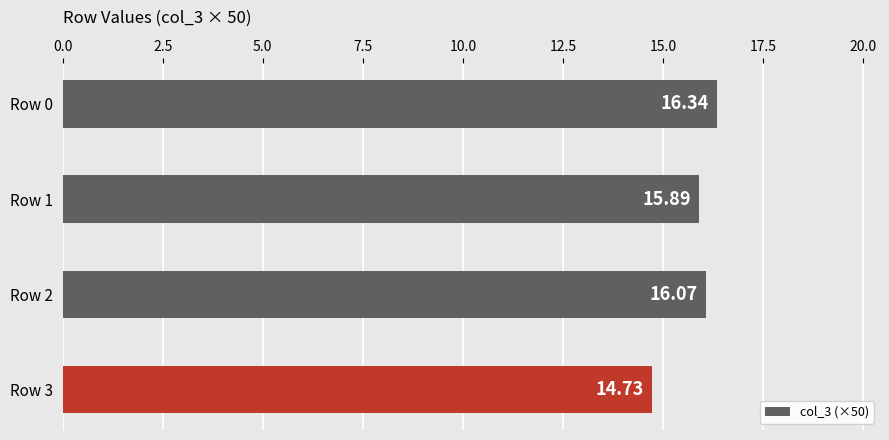

Rank the categories by value from highest to lowest.

Row 0, Row 2, Row 1, Row 3